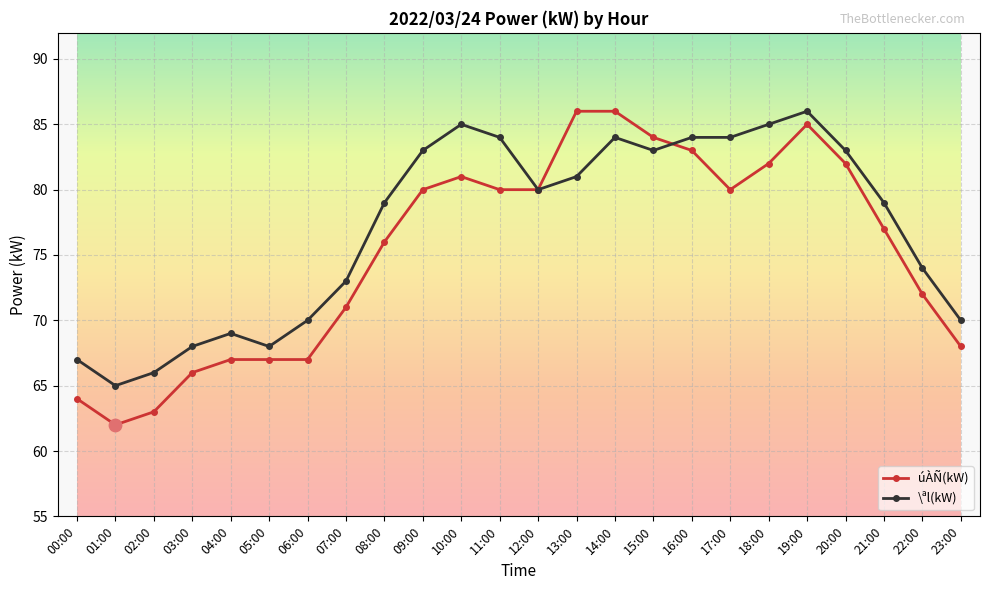

What are all the series names shown in the legend?

úÀÑ(kW), \ªl(kW)